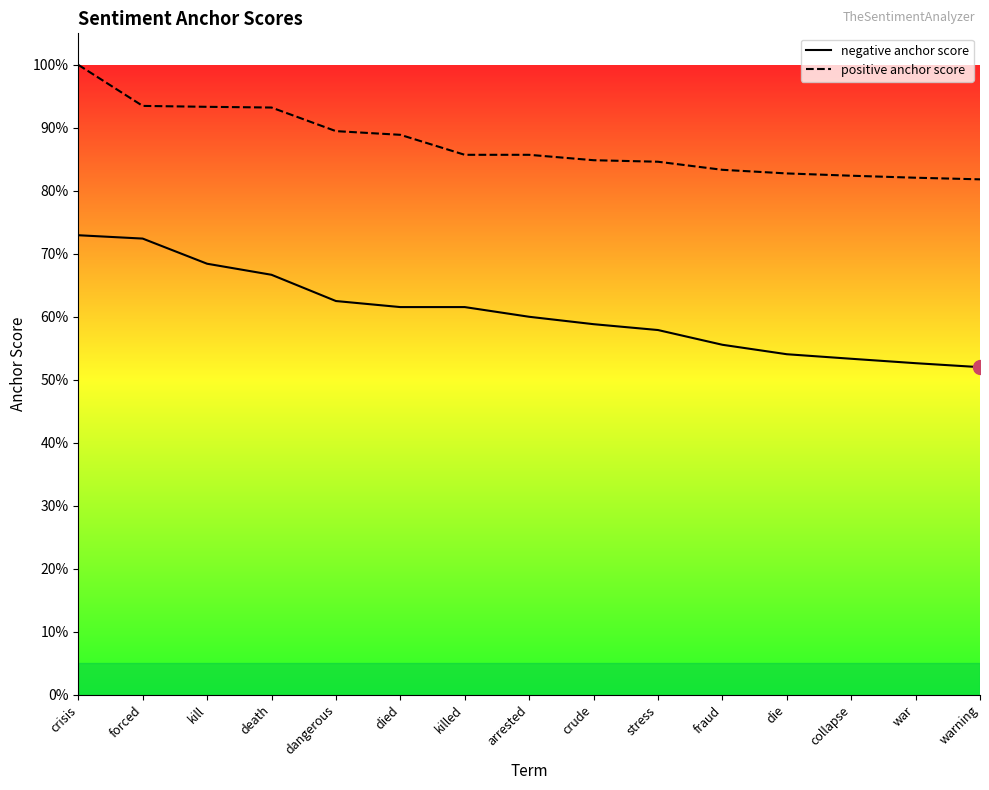

True or false: negative anchor score has more than 0 interior local peaks.

False